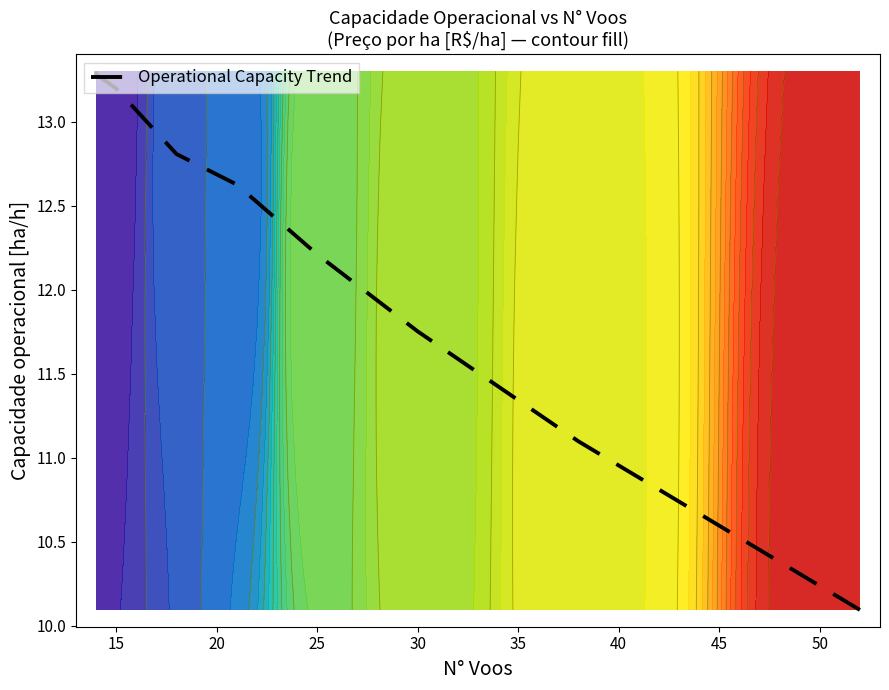

The chart shows a value of 6.1 at 45. True or false?

False